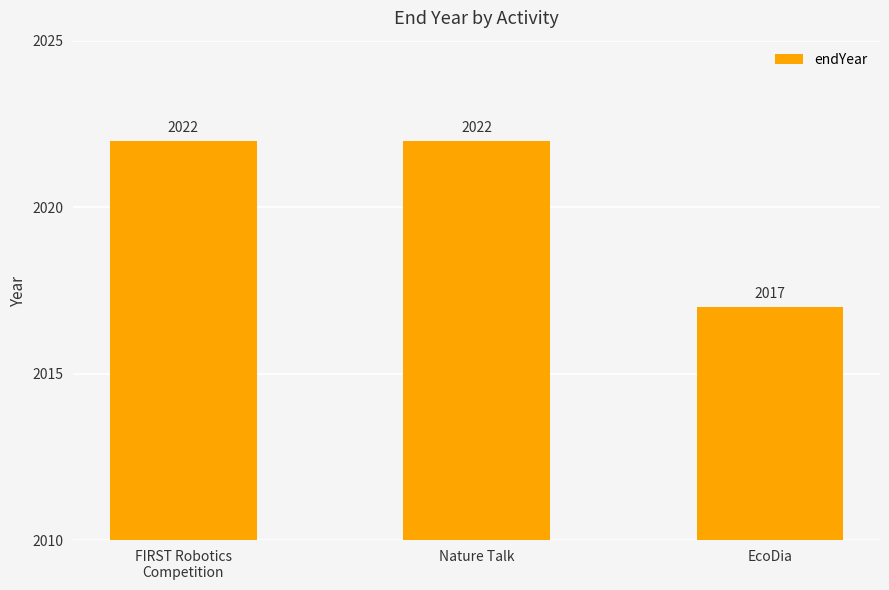

Which has a higher value, EcoDia or Nature Talk?

Nature Talk